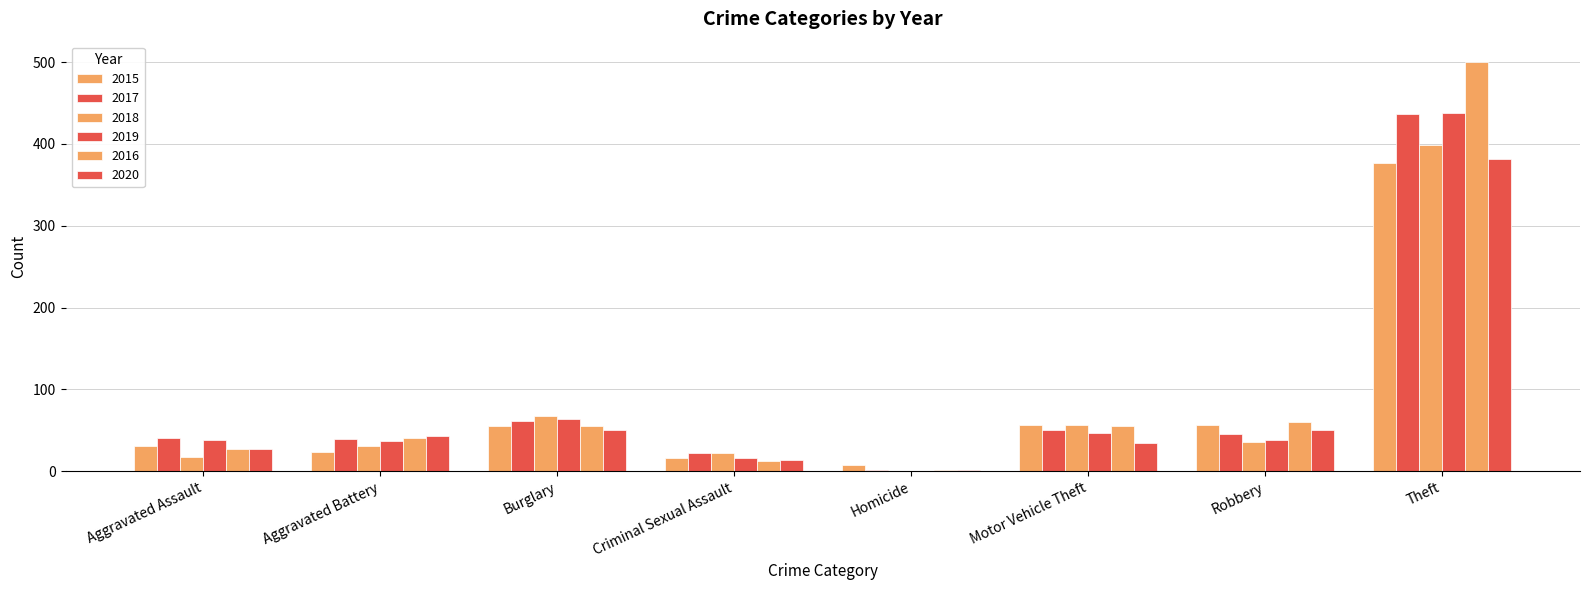

How many series are shown in this chart?

6